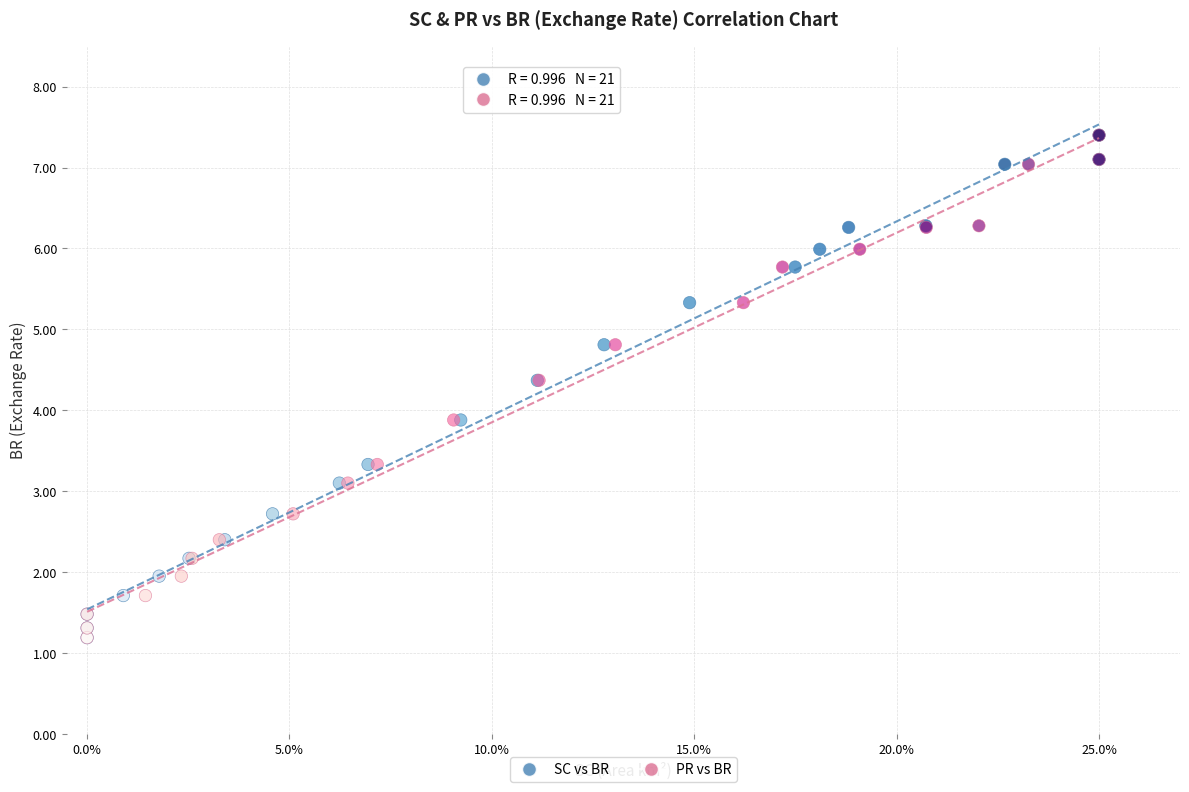

What are all the series names shown in the legend?

SC vs BR, PR vs BR